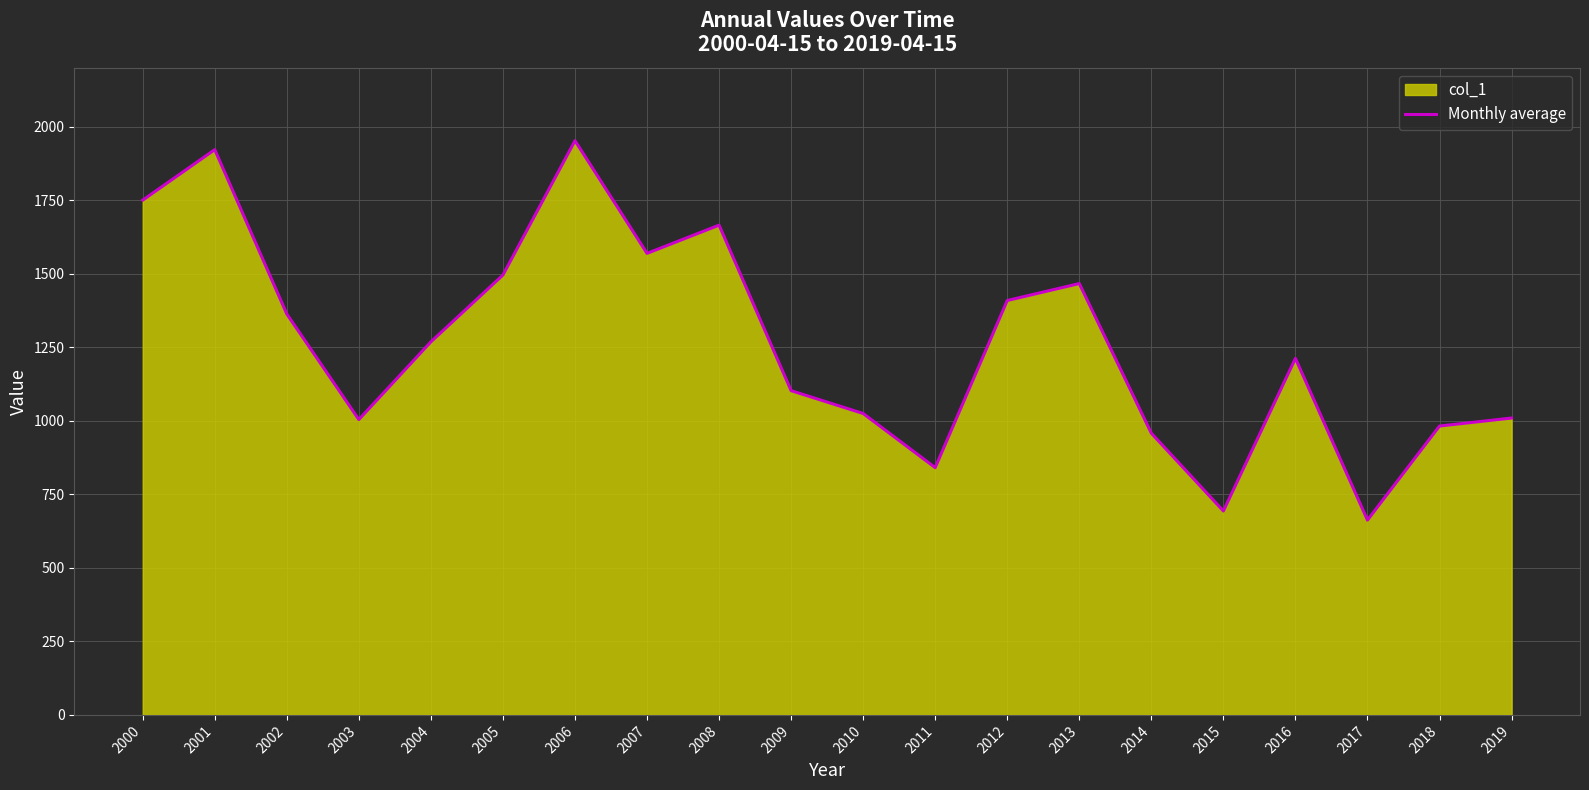

What is the difference between the values at 2001 and 2005?

426.5